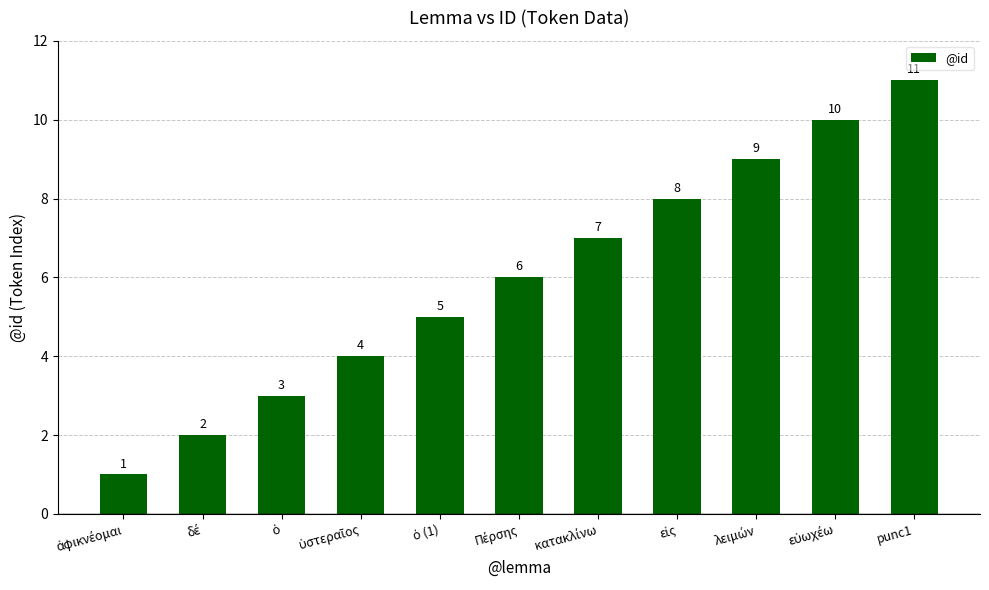

What is the sum of all values?

66